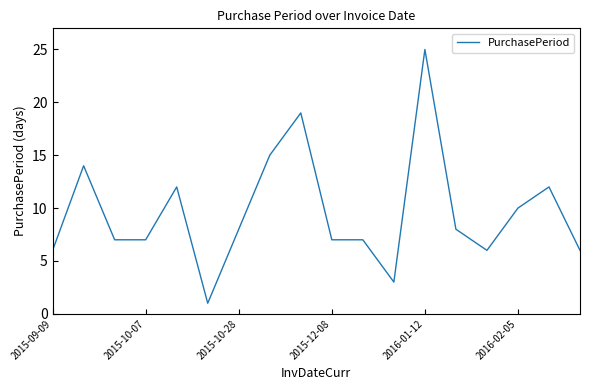

What is the difference between the maximum and minimum values?

24